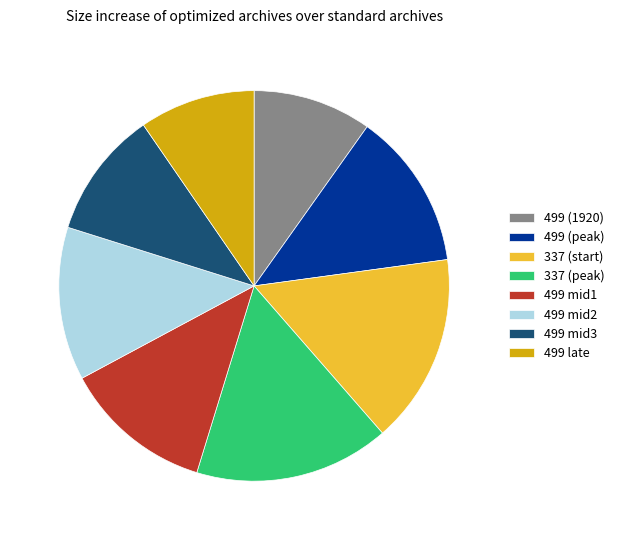

What is the ratio of the value at 499 (1920) to the value at 499 (peak)?

0.8